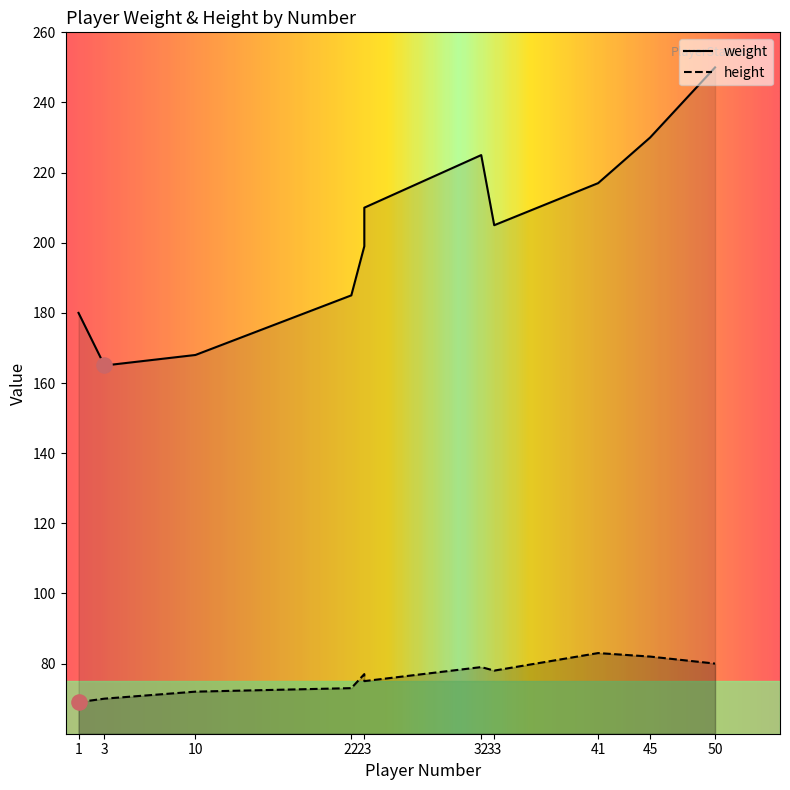

What are all the series names shown in the legend?

weight, height